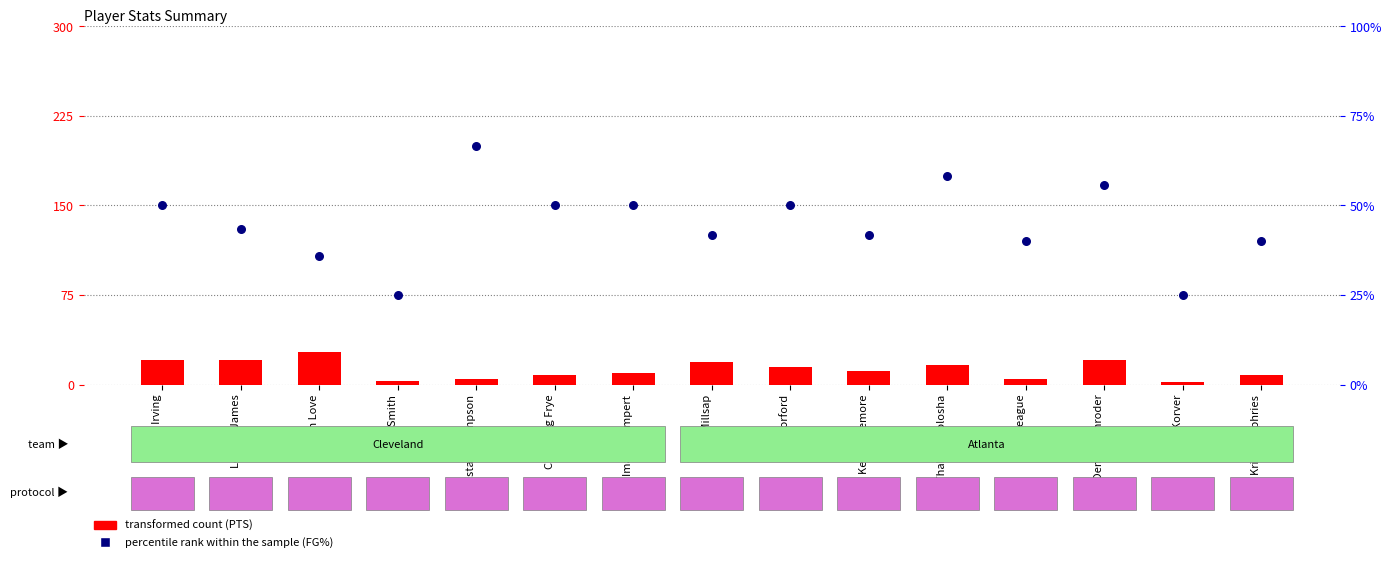

At which category is the sum across all series the highest?

Dennis Schroder